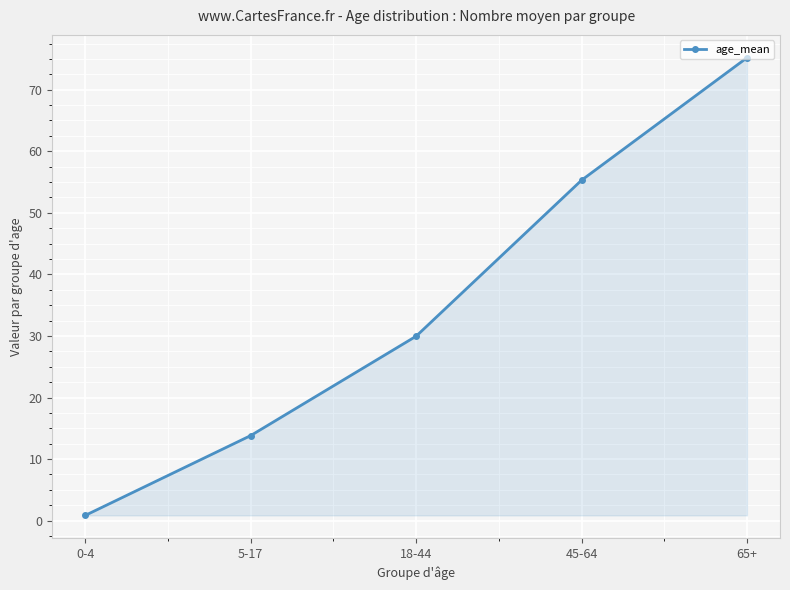

Rank the categories by value from lowest to highest.

0-4, 5-17, 18-44, 45-64, 65+